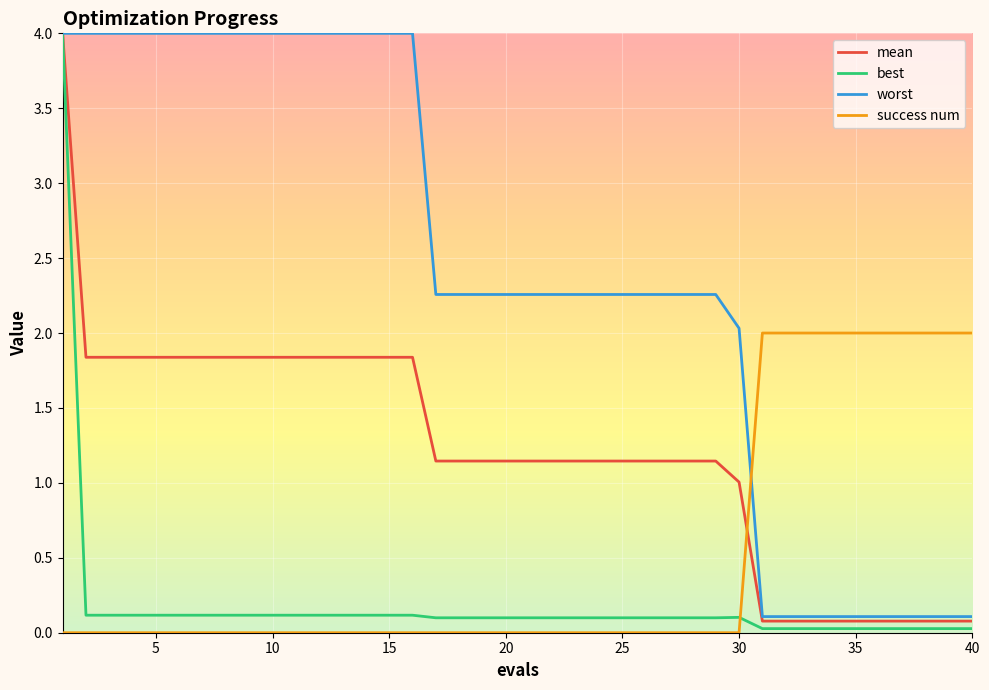

Which series ends up on top after the final intersection of worst and success num?

success num